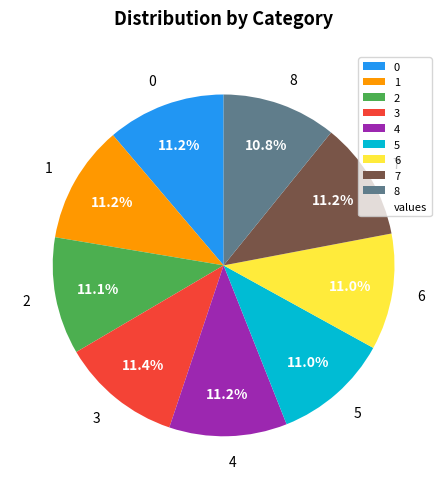

Do 2 and 5 together represent more than half of the pie?

No